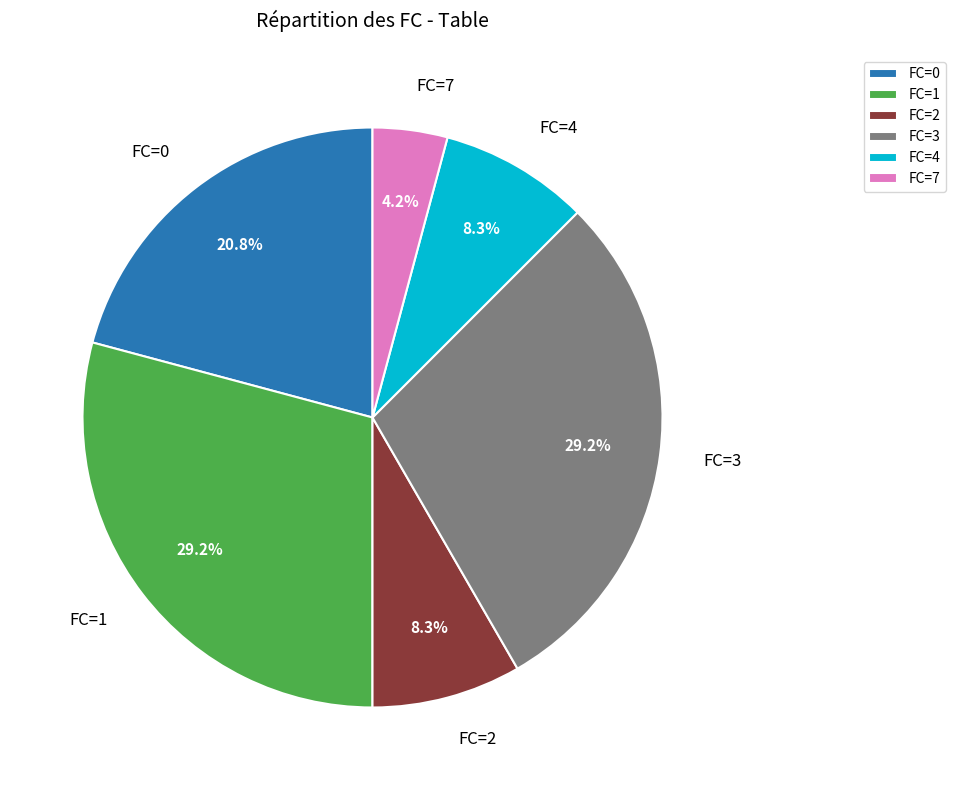

What percentage do FC=4 and FC=1 together represent?

37.5%